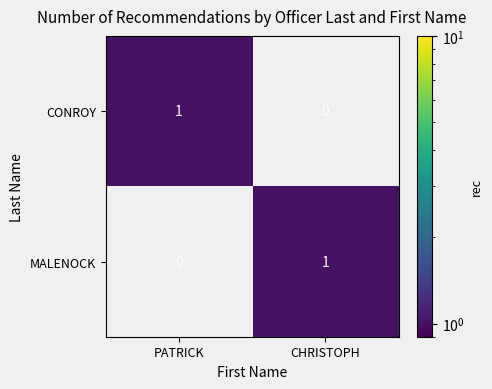

Is it true that CONROY equals 0 at CHRISTOPH?

True